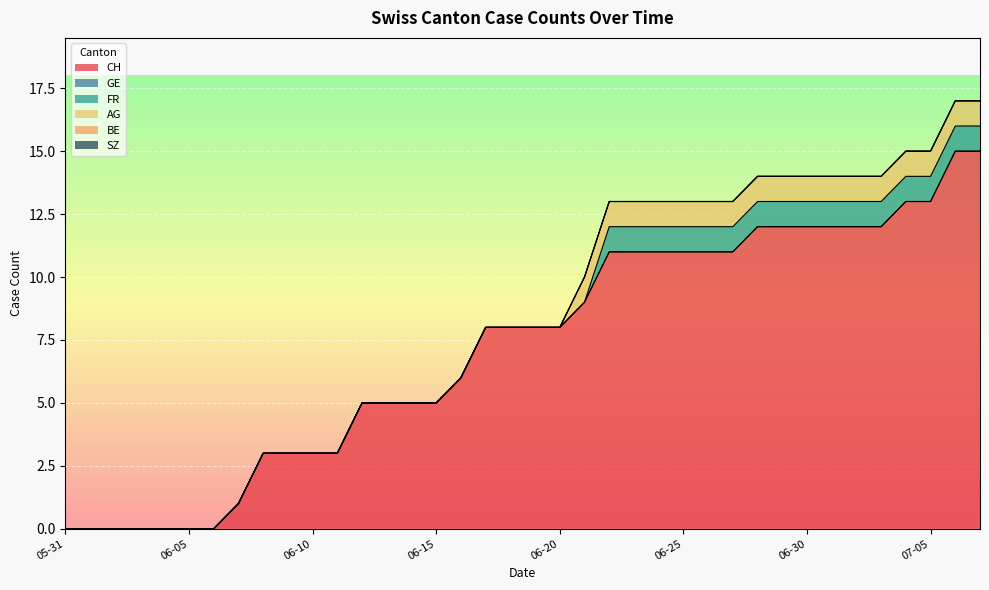

Between 2020-06-02 and 2020-06-11, which is larger?

2020-06-11